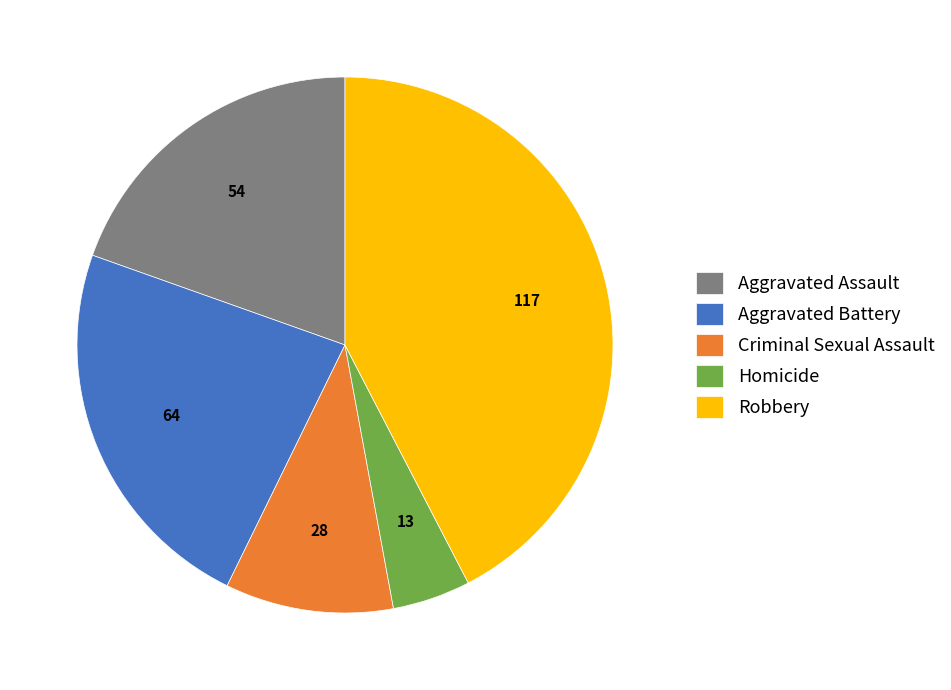

Is it true that Aggravated Battery is 23% of the pie?

True